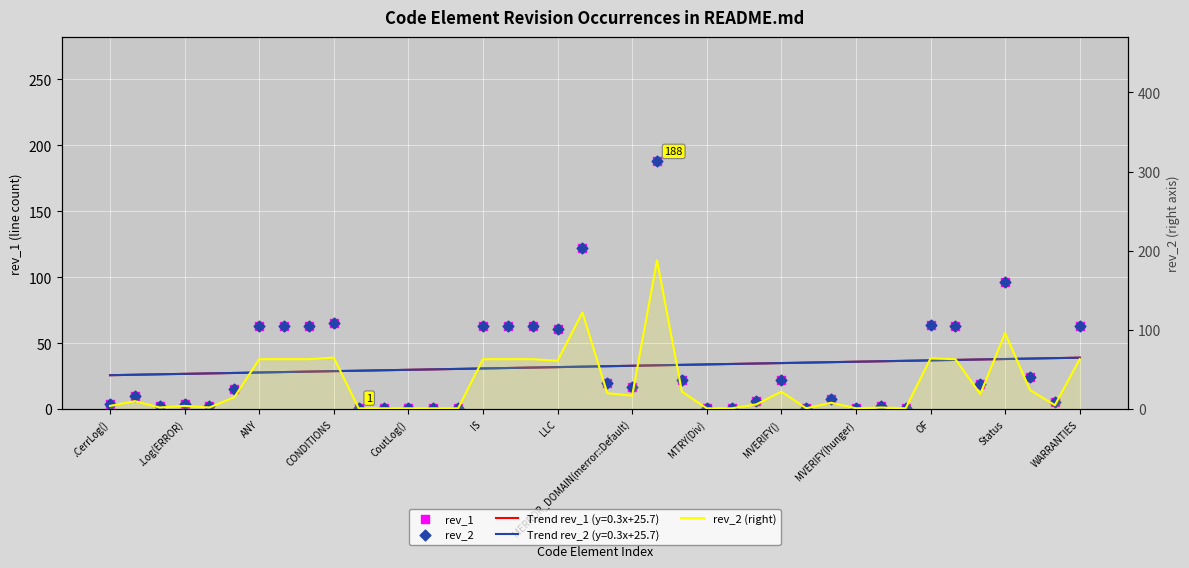

Which series has the largest Y range (max minus min)?

rev_1